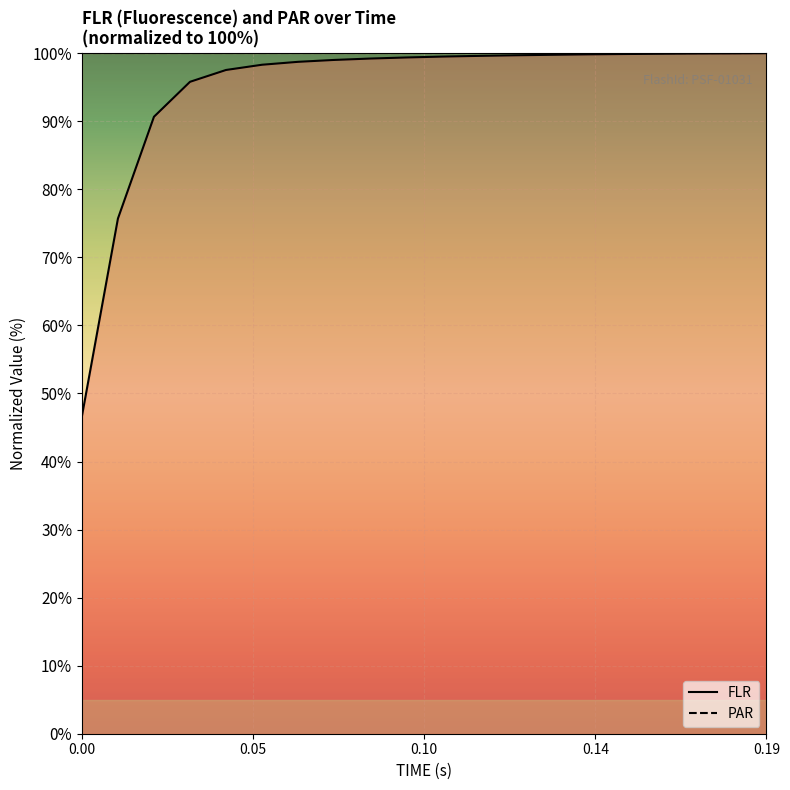

What is the value of the 1st point from the left?

46.6